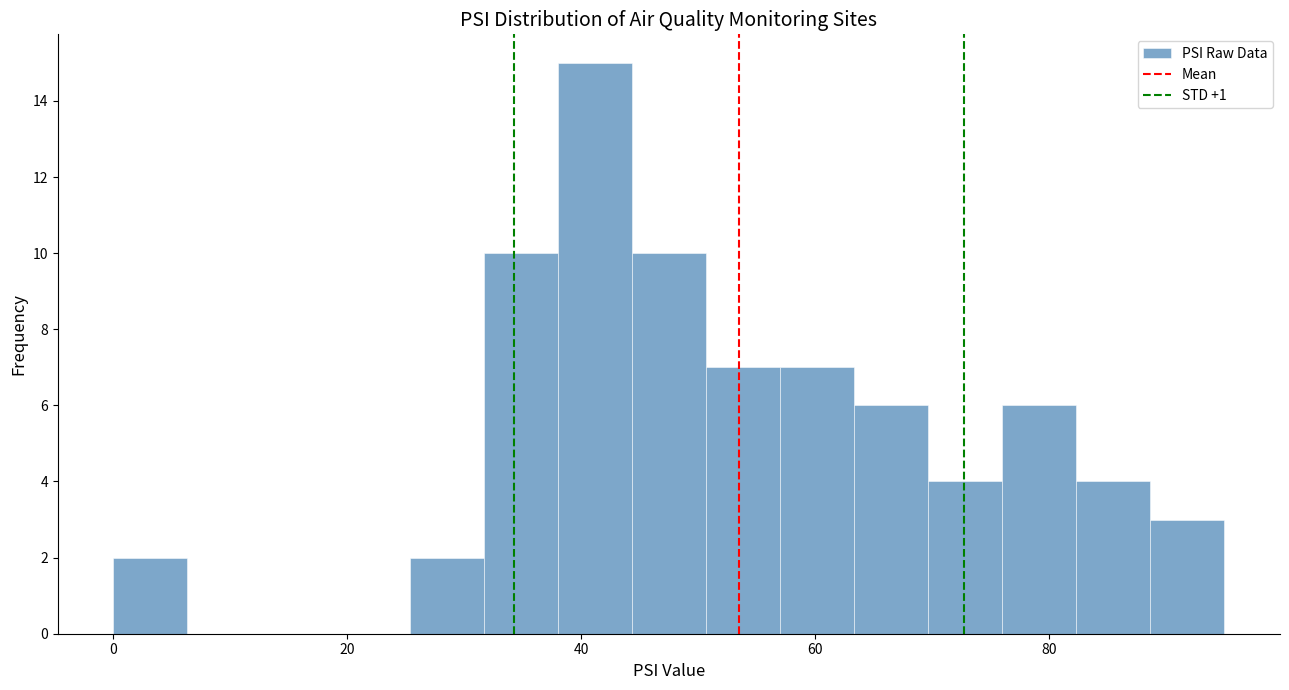

Read against the x-axis, roughly where is the centre of the tallest bar?

42